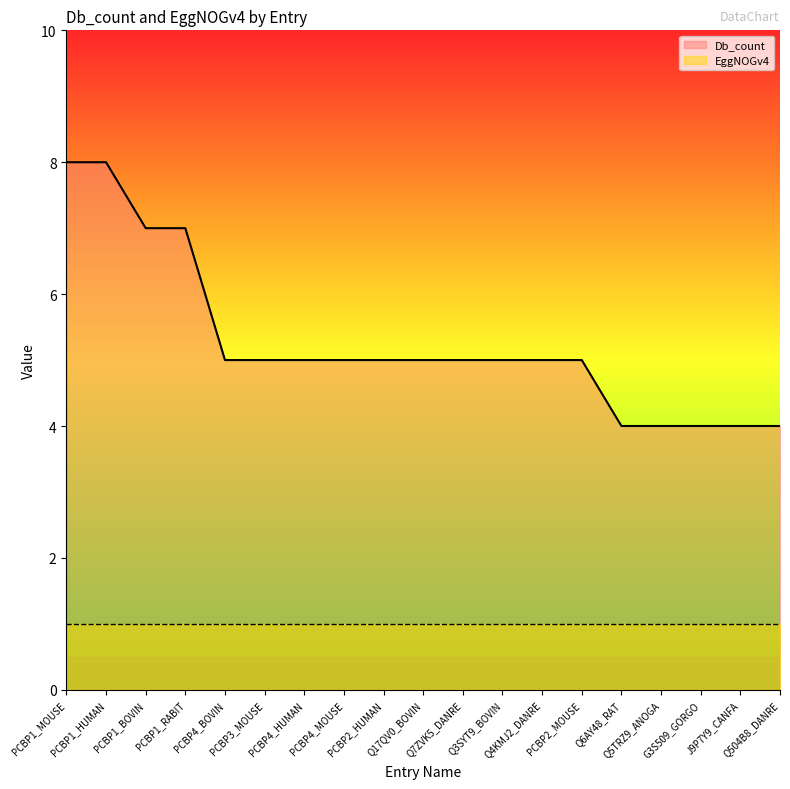

Reading right to left, extract all data points from this chart.

4	4	4	4	4	5	5	5	5	5	5	5	5	5	5	7	7	8	8